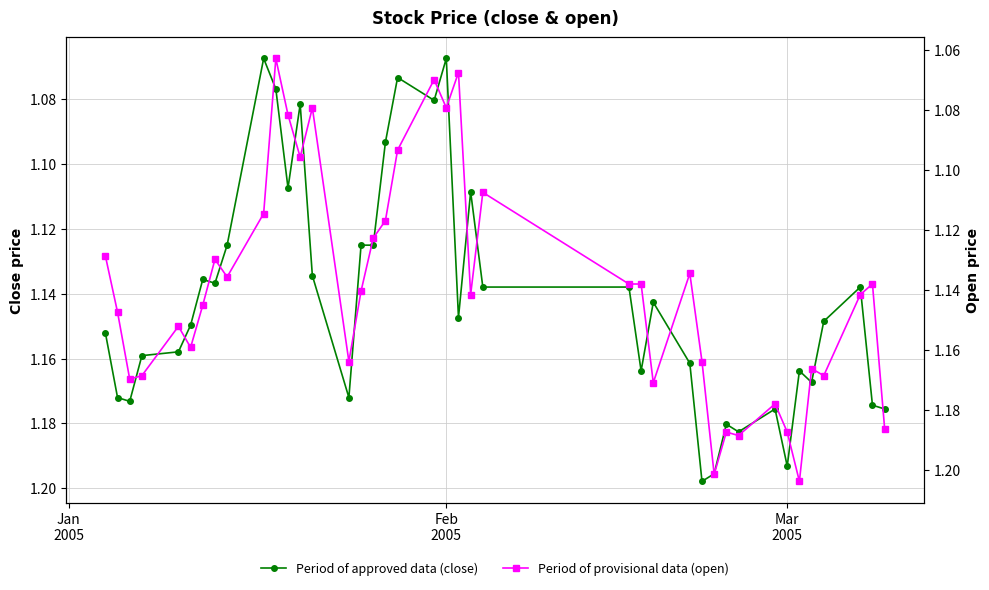

Is this an area chart (filled region under the line)?

No